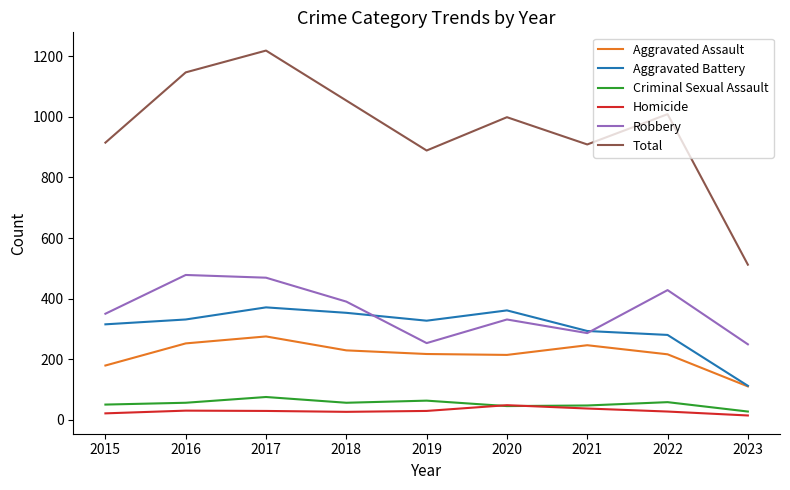

Where do Homicide and Criminal Sexual Assault first cross each other?

2019 and 2020